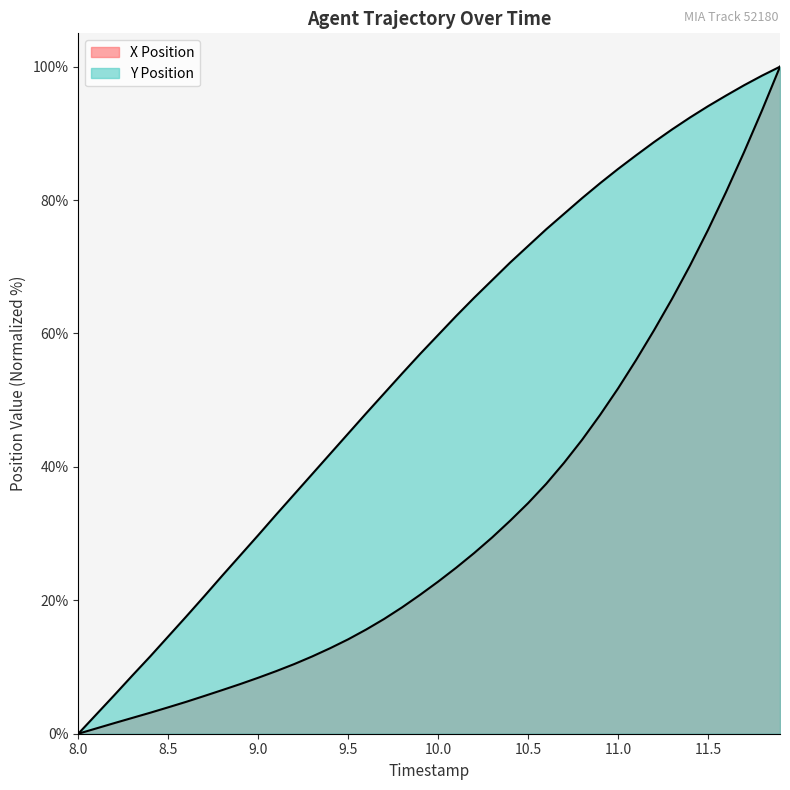

Which series has the largest range (max minus min)?

X Position